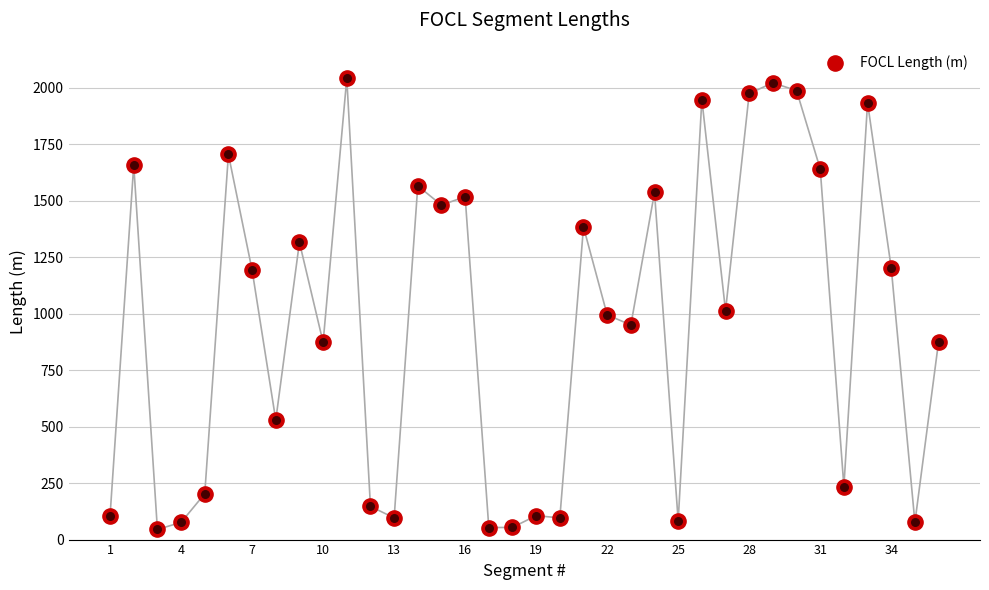

Between 4 and 16, which is larger?

16